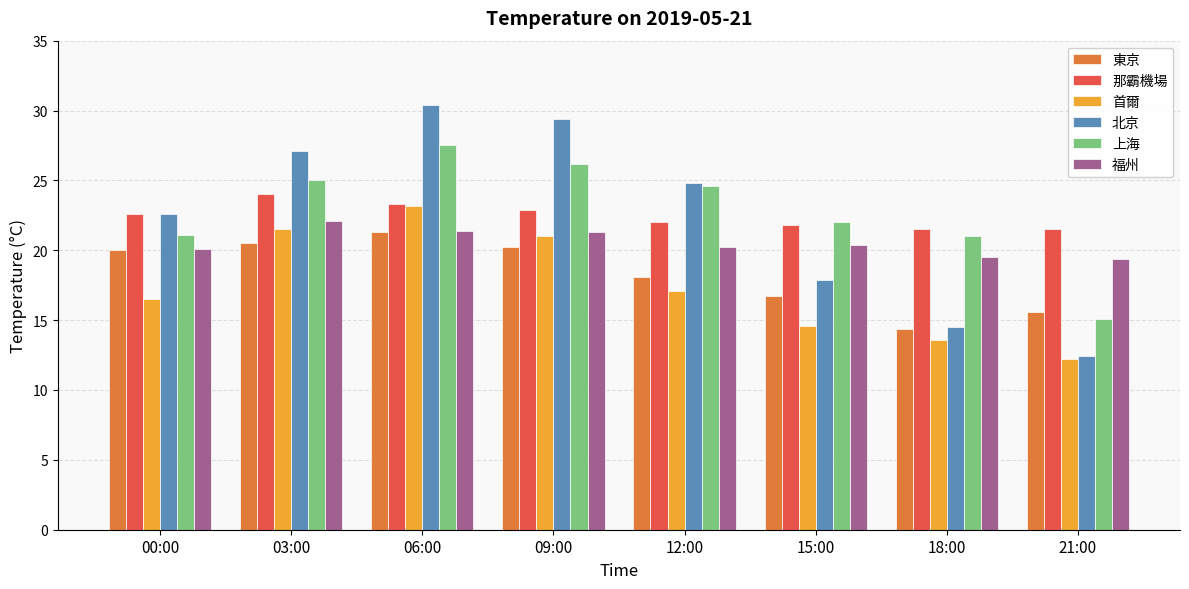

The value of 首爾 at 18:00 is 4.0. True or false?

False